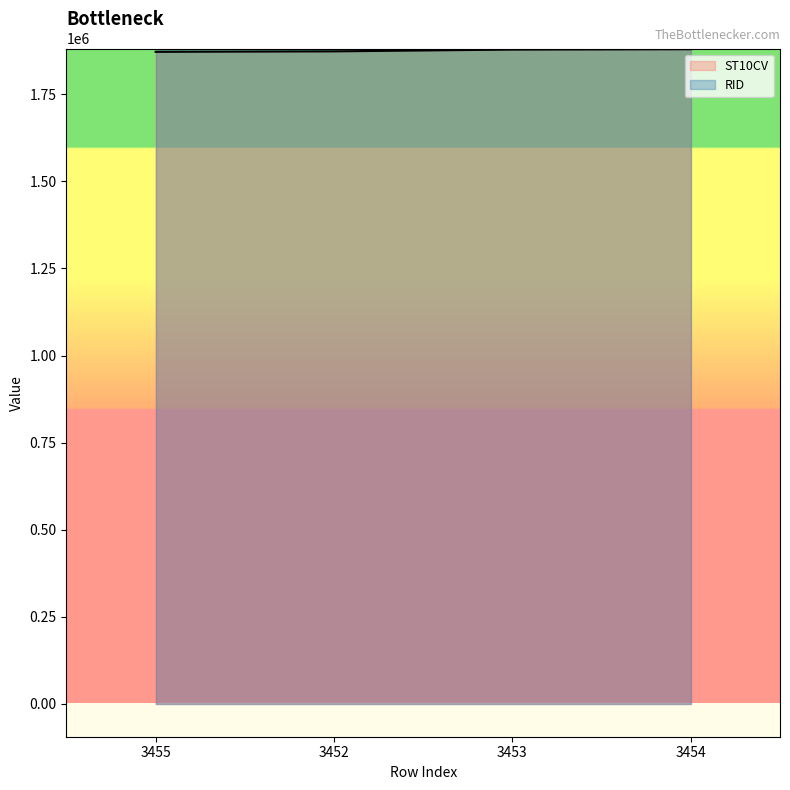

List the labels in order of value, largest first.

3454, 3453, 3452, 3455